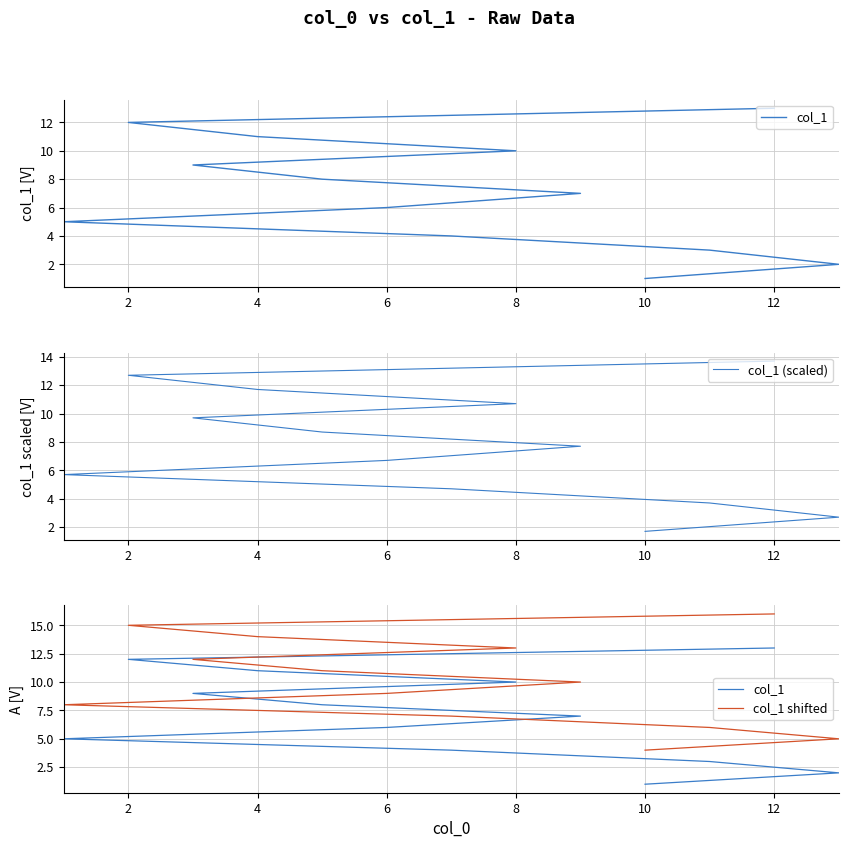

True or false: col_1 shifted has more than 2 interior local peaks.

False